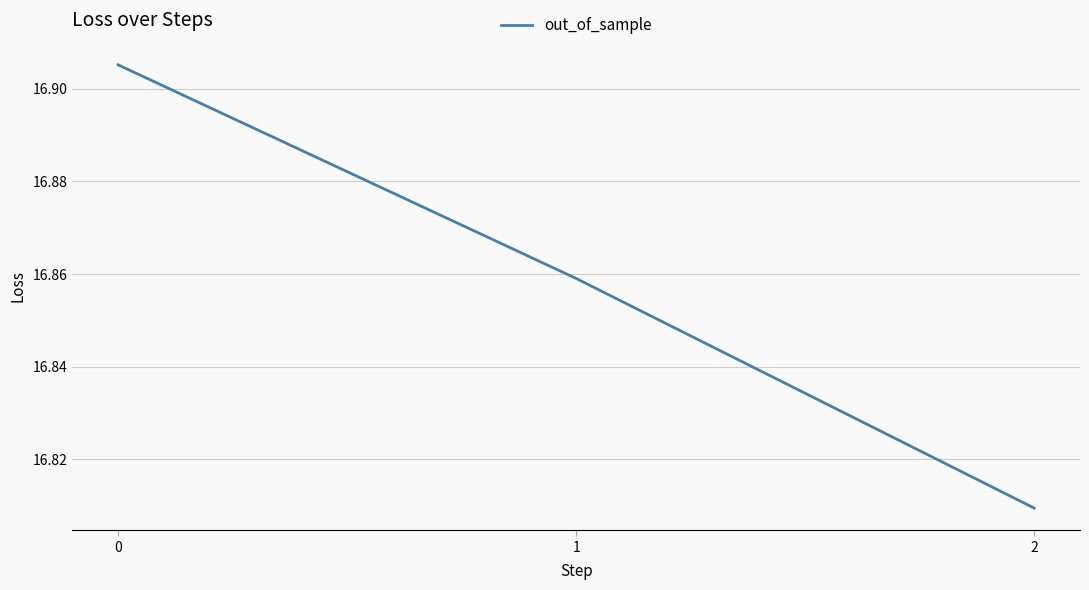

What is the ratio of the value at 1 to the value at 0?

1.0